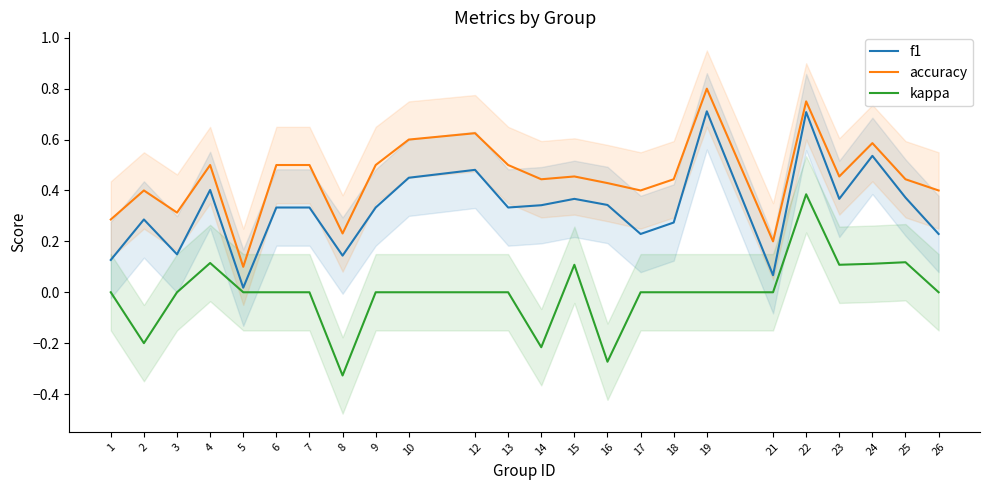

At which label is accuracy closest to 0?

5